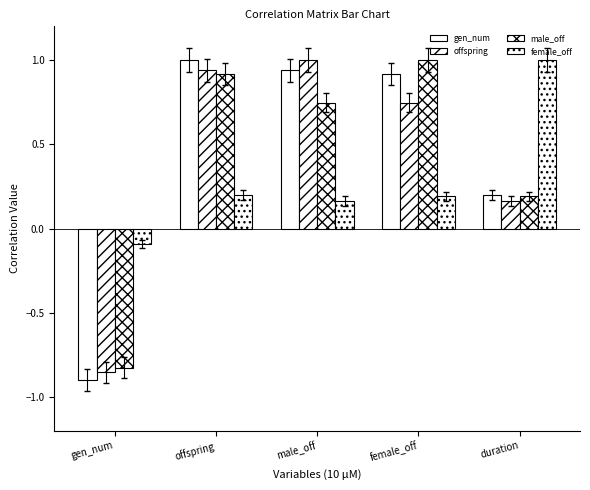

How many bars are there in each group?

4